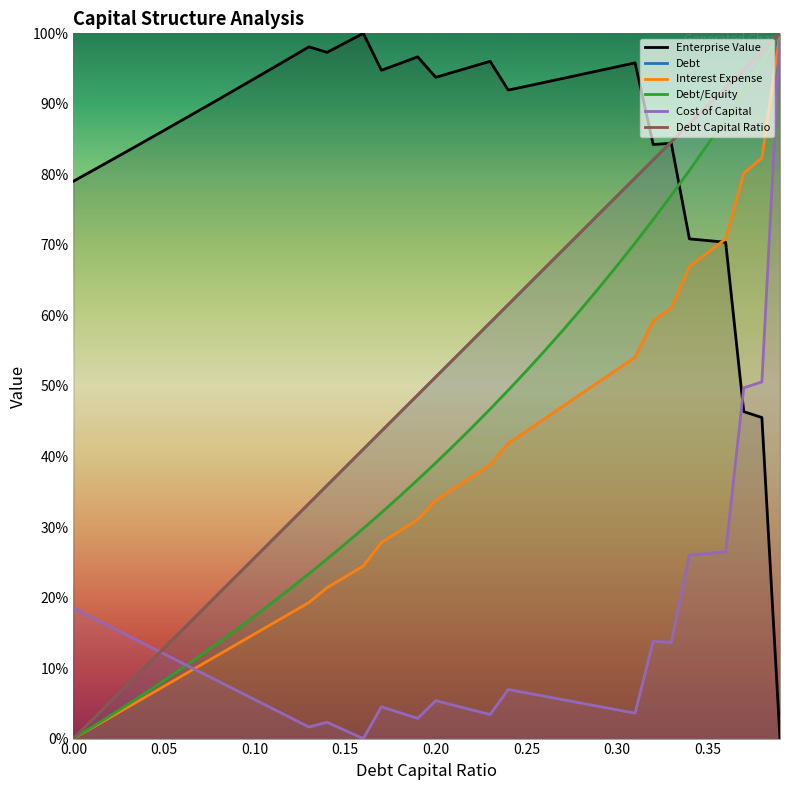

True or false: Debt Capital Ratio and Interest Expense intersect in this chart.

False